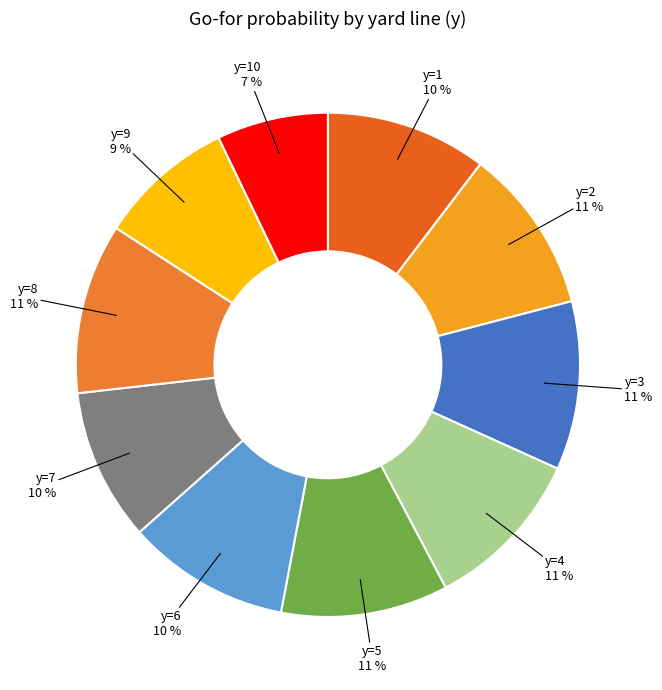

Which category has the smallest portion of the pie?

y=10